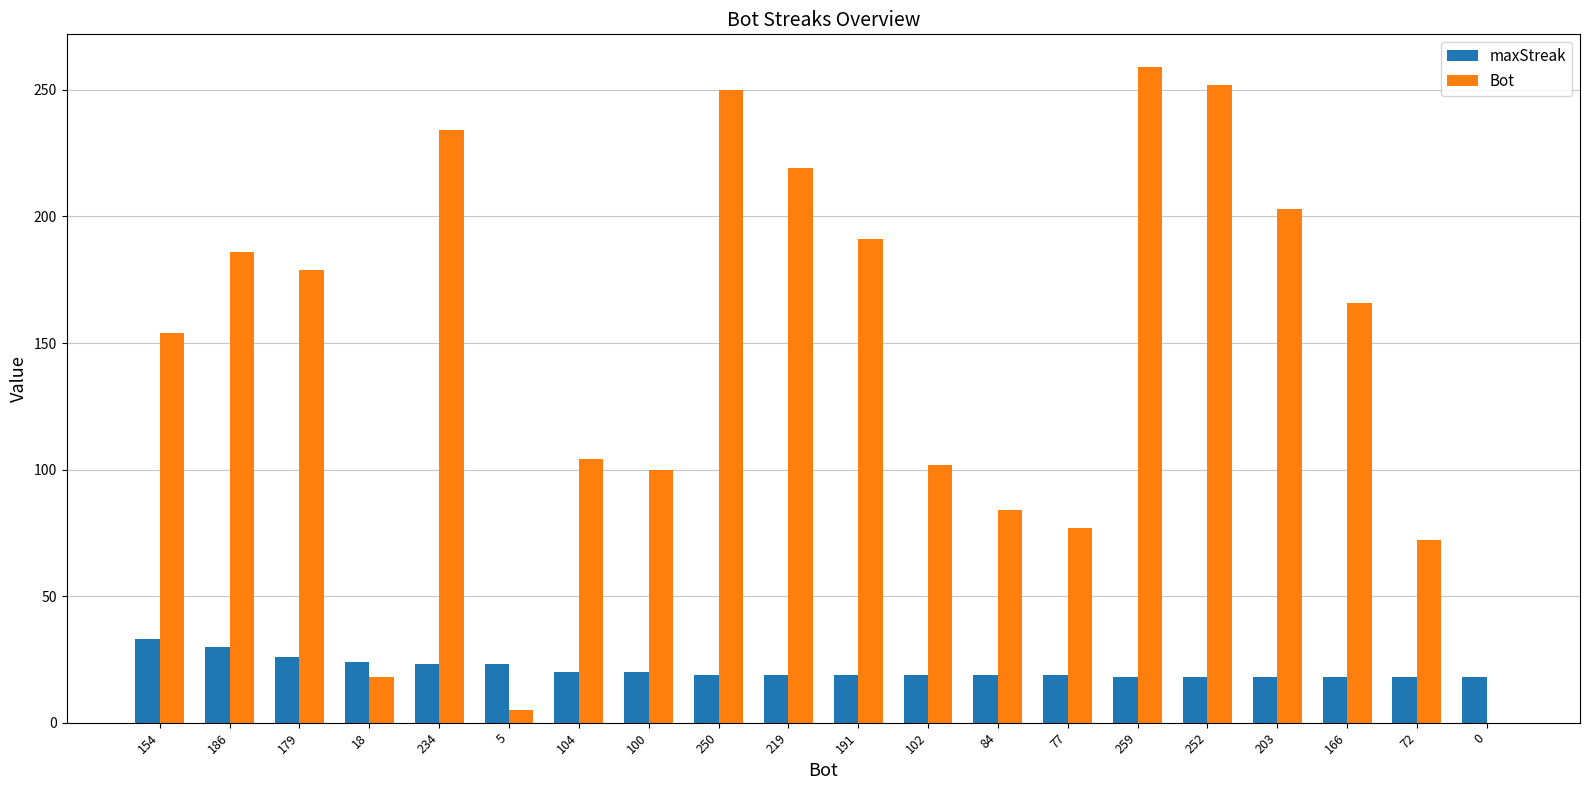

Which series has the largest range (max minus min)?

Bot